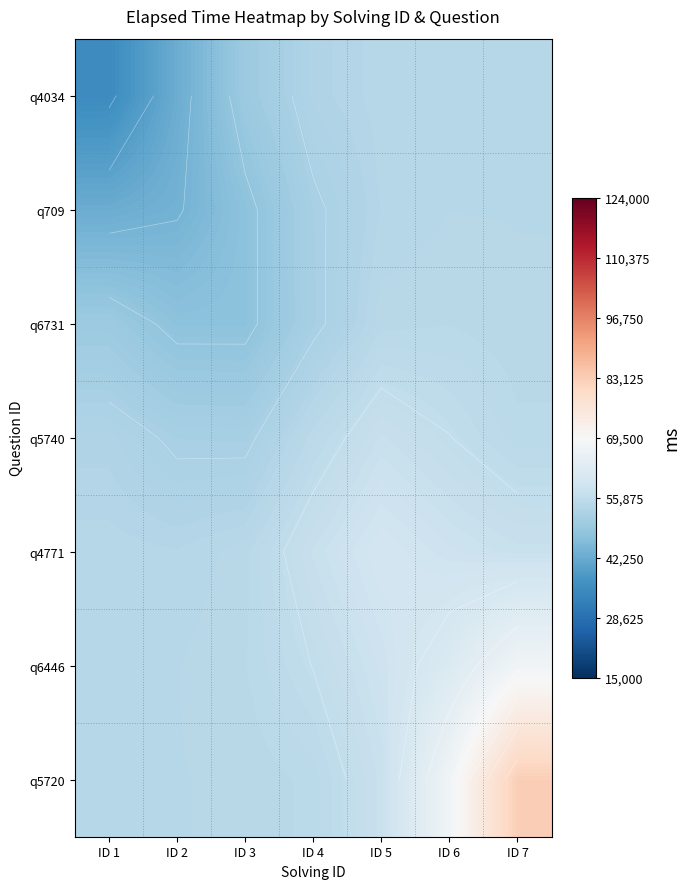

Which series has the largest total across all categories?

q5720